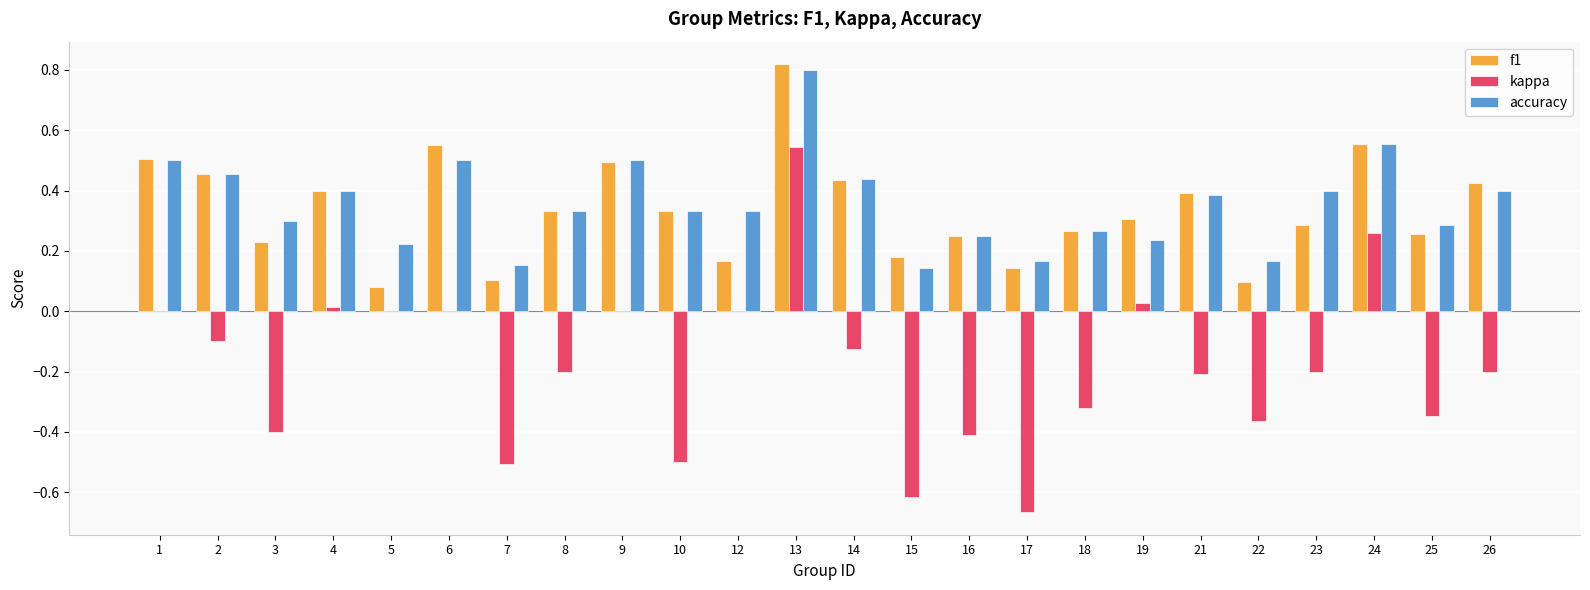

Which category has the highest value in the kappa series?

13